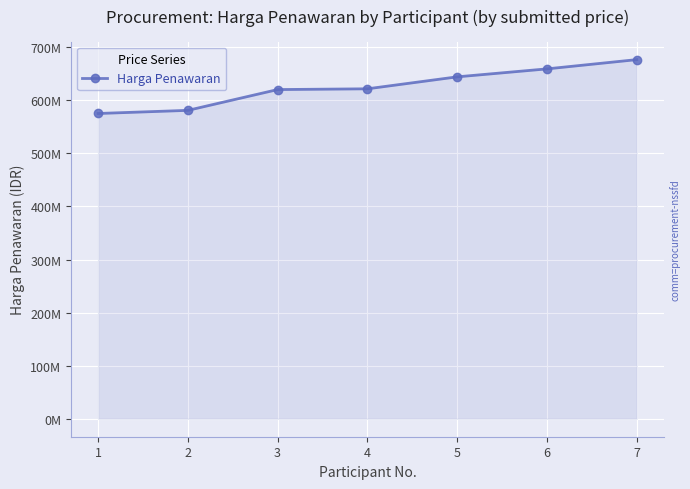

Reading left to right, what are all the values shown in this chart?

575091000.0	581000000.6	620160552.0	621600000.0	644133000.0	659145750.0	676578300.0